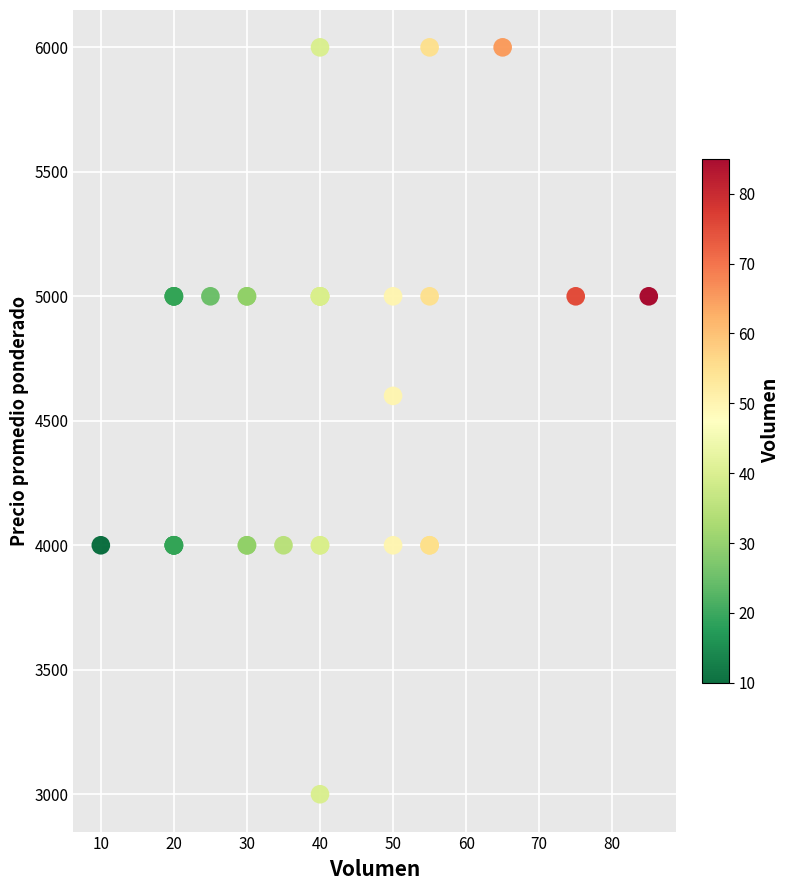

What Y value in the scatter plot is closest to 4500?

4600